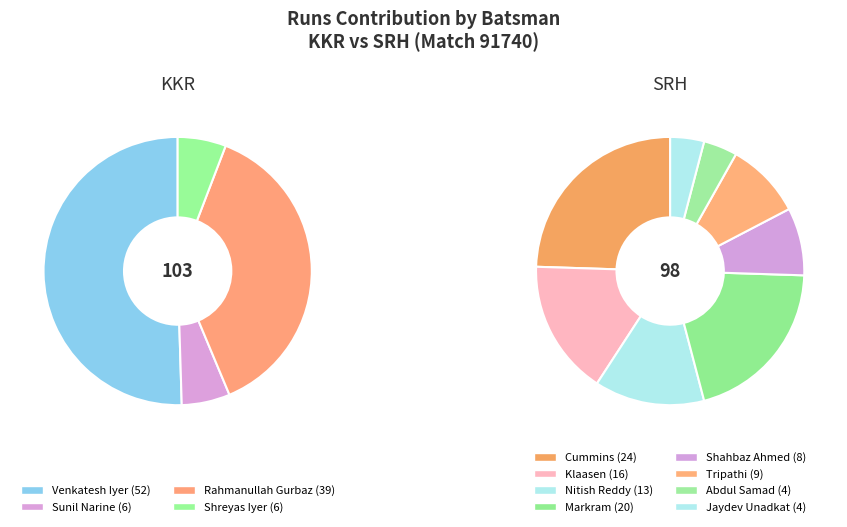

How many segments does this pie chart have?

12